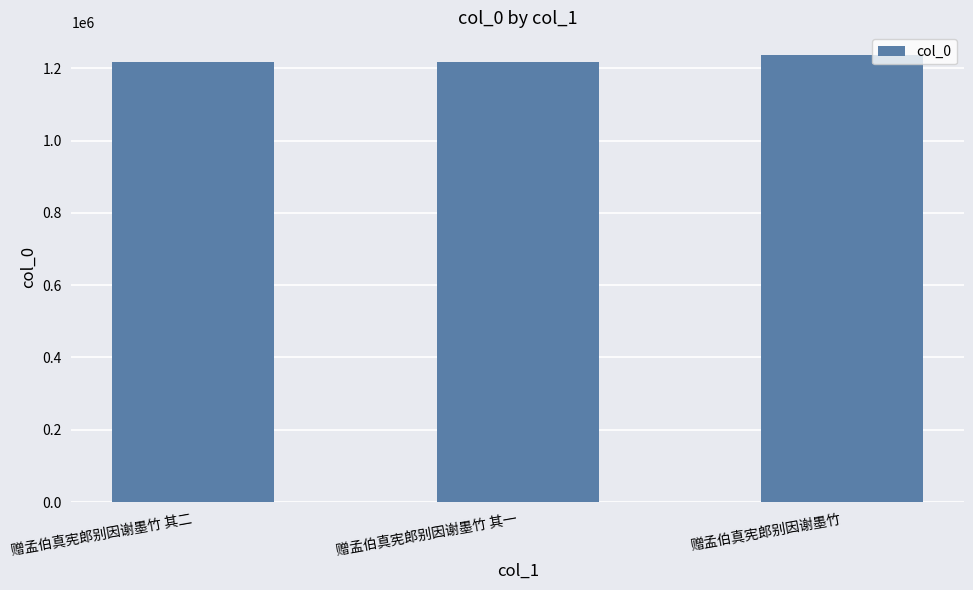

Does the chart contain stacked bars?

No